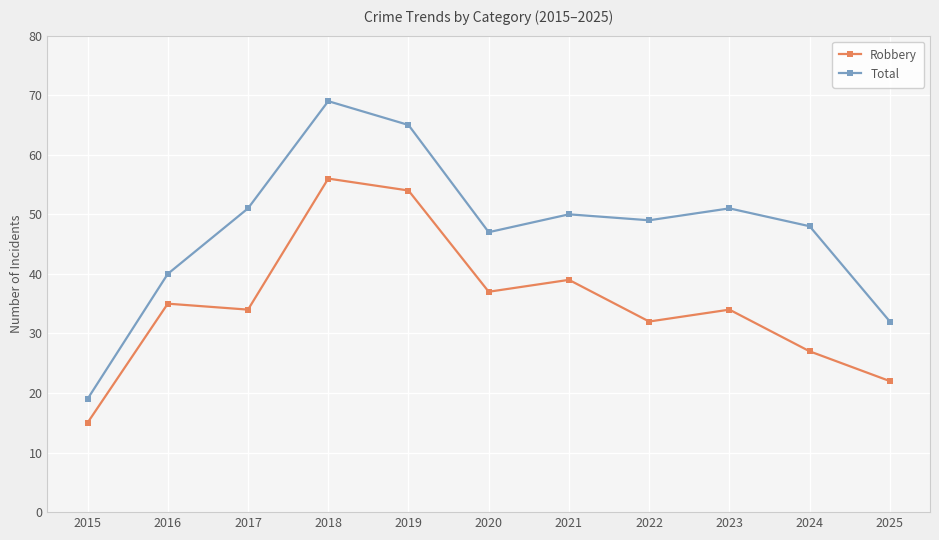

Which series has the largest total across all categories?

Total